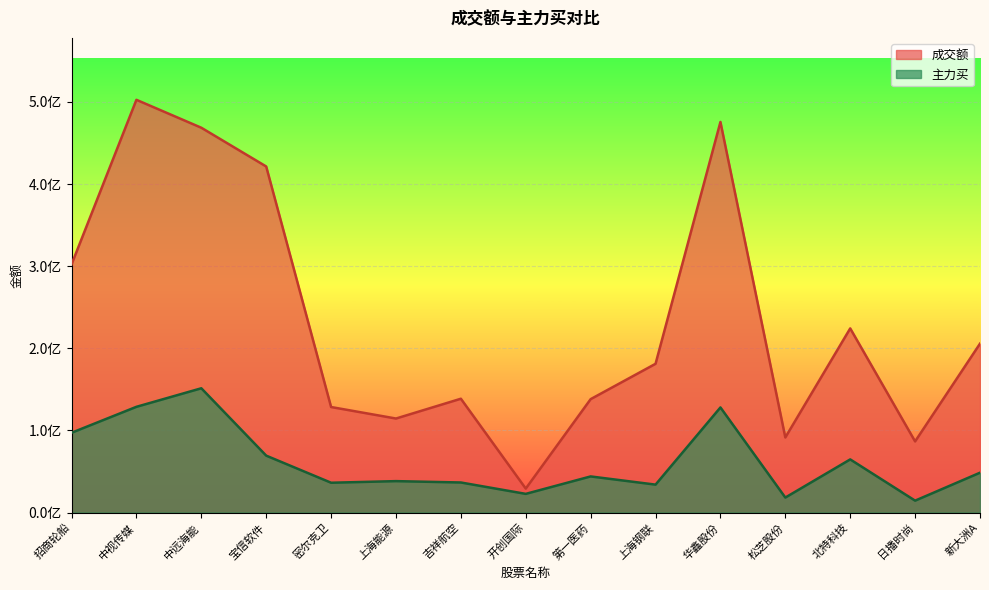

At which label does 成交额 reach its minimum?

开创国际